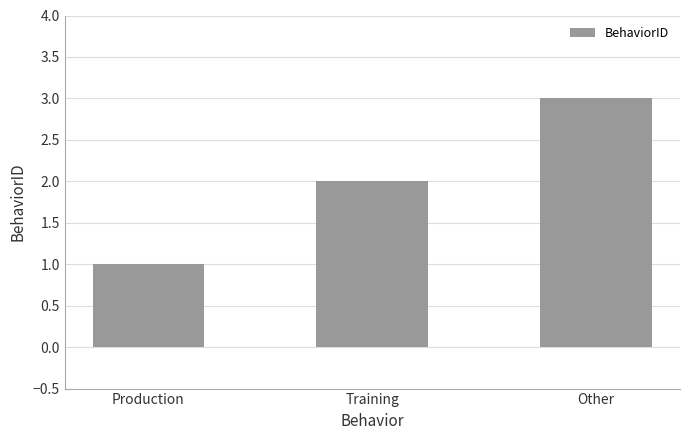

What is the change in value from Production to Other?

+2